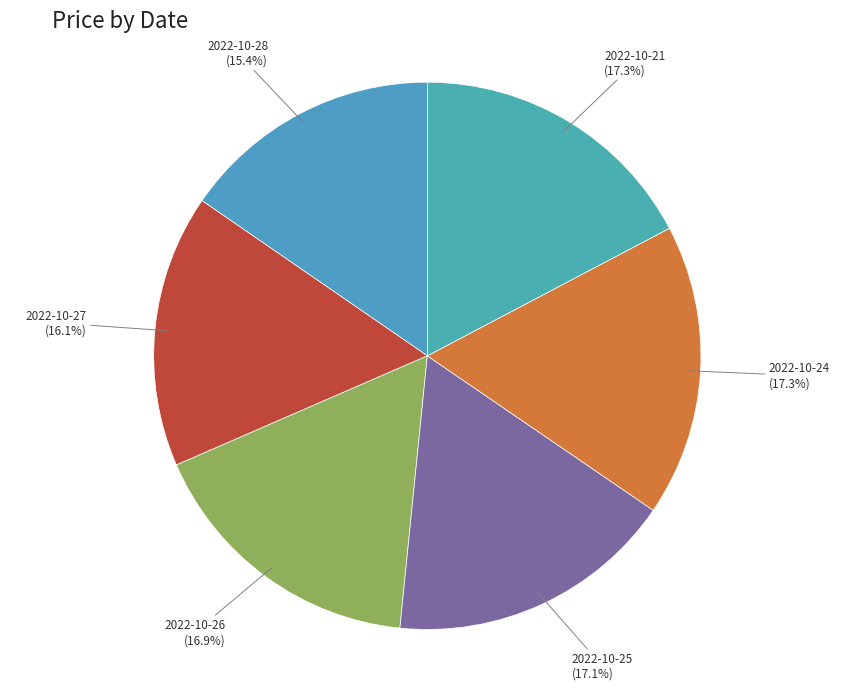

Approximately how many times larger is the value at 2022-10-21 compared to 2022-10-25?

1.0